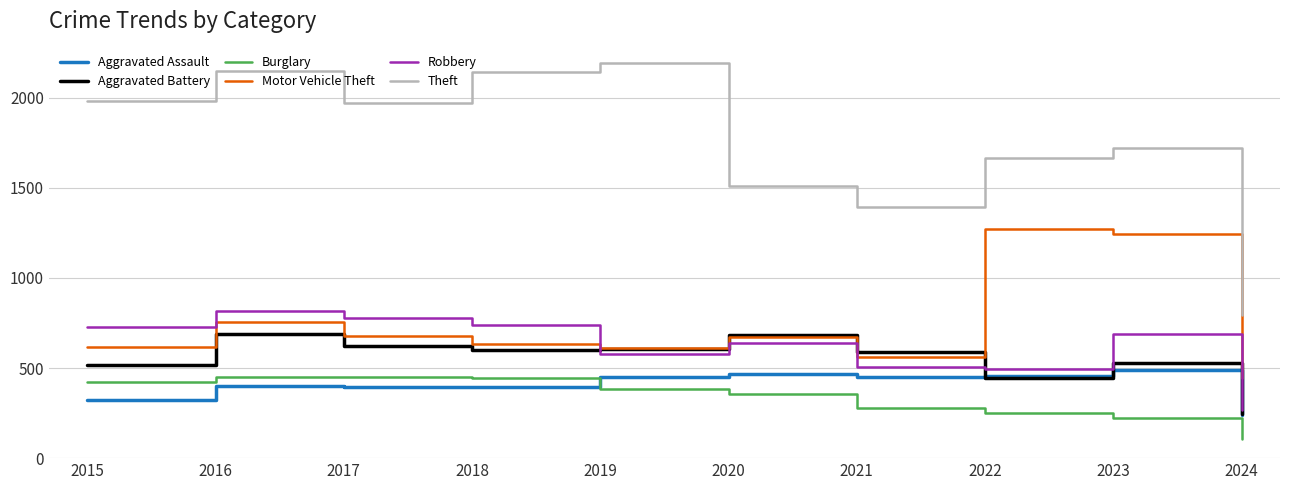

What is the total value across all series at 2022?

4588